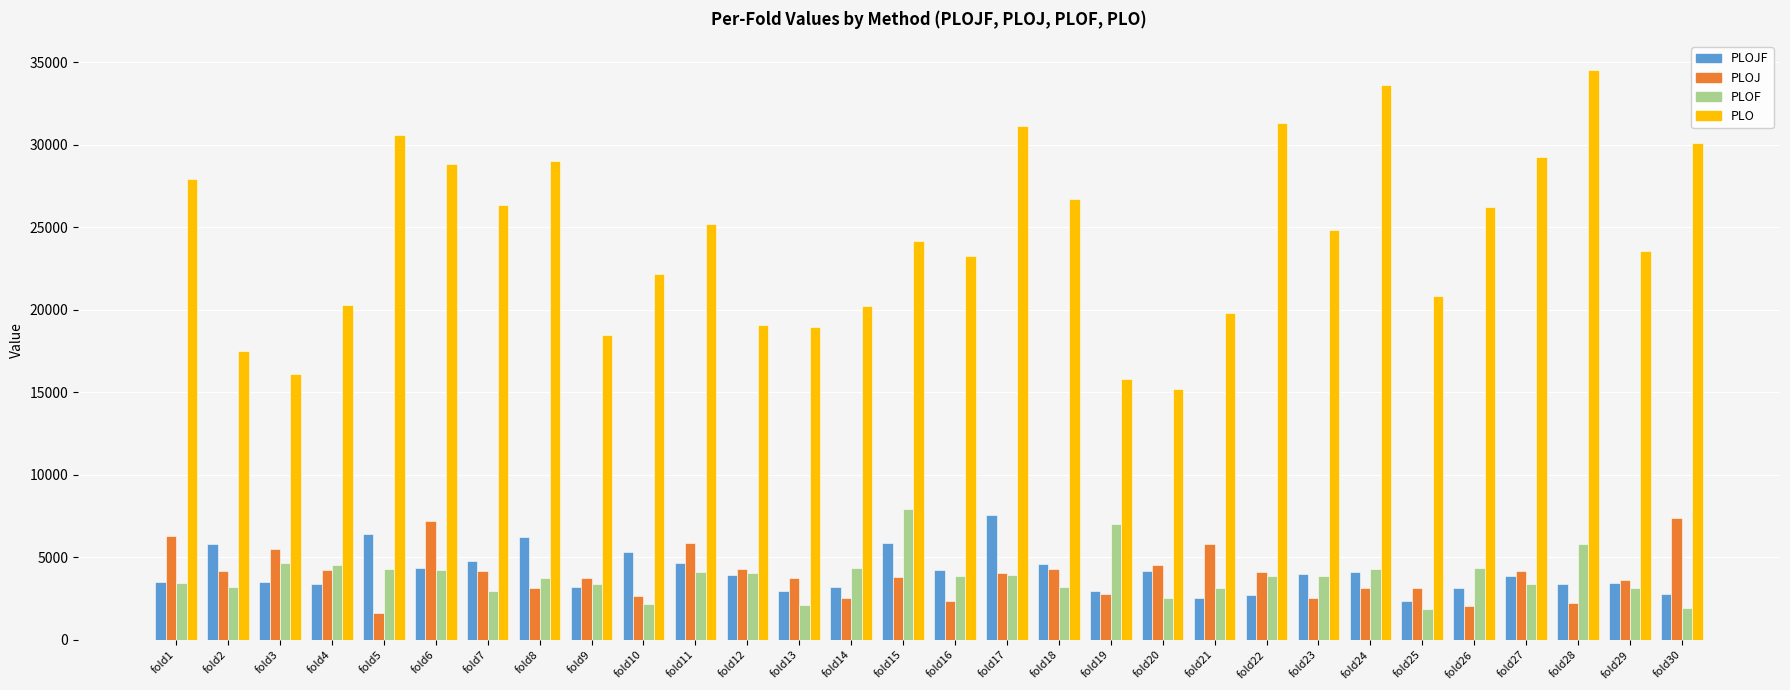

What is the sum of the PLOJ values at fold4 and fold29?

7850.3